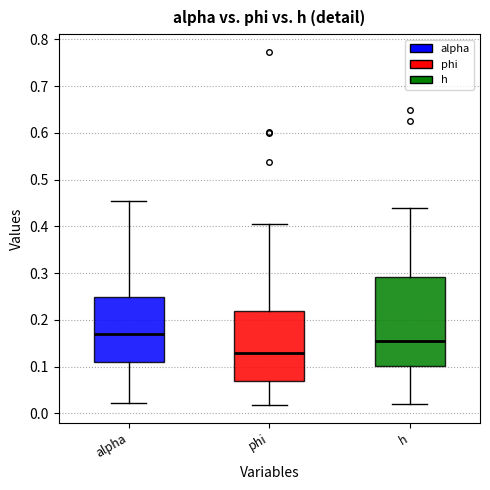

Reading left to right, read every box against the y-axis: the position of its median line, the range the box covers, and the ends of its whiskers. The values are not printed on the chart, so give them approximately, as read against the axis.

alpha: median 0.17, box 0.11 to 0.25, whiskers 0.02 to 0.45
phi: median 0.13, box 0.07 to 0.22, whiskers 0.02 to 0.41
h: median 0.16, box 0.10 to 0.29, whiskers 0.02 to 0.44